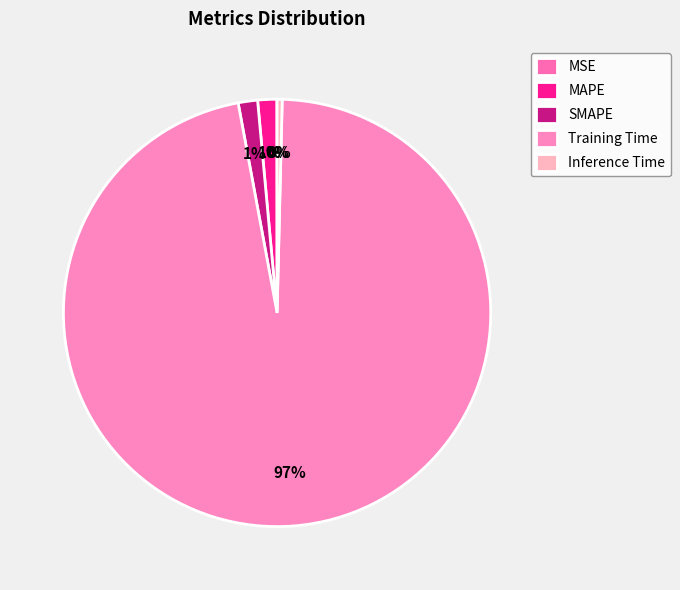

What percentage do SMAPE and Inference Time together represent?

1.8%